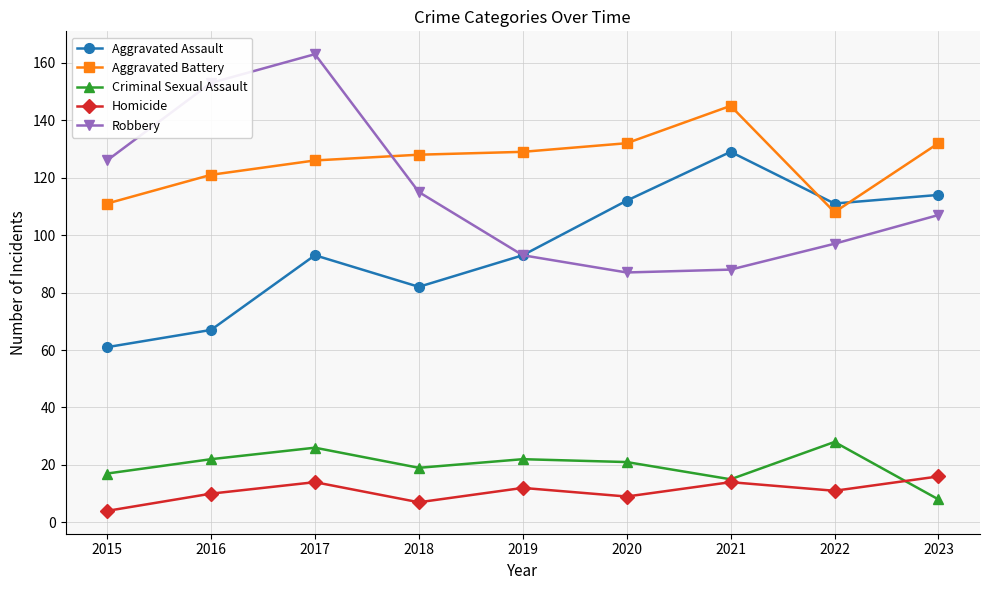

True or false: Criminal Sexual Assault has a value of 6 at 2015.

False